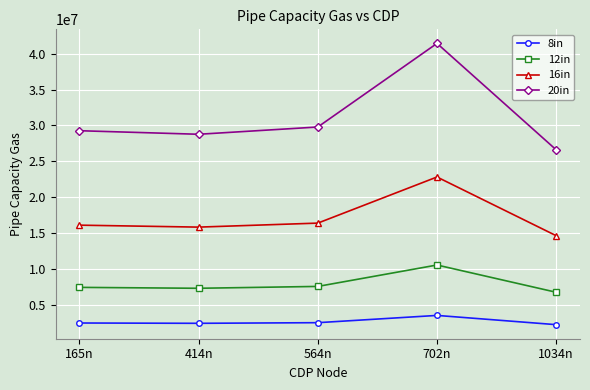

What is the value of the 12in point at the 2nd from the left?

7369112.0